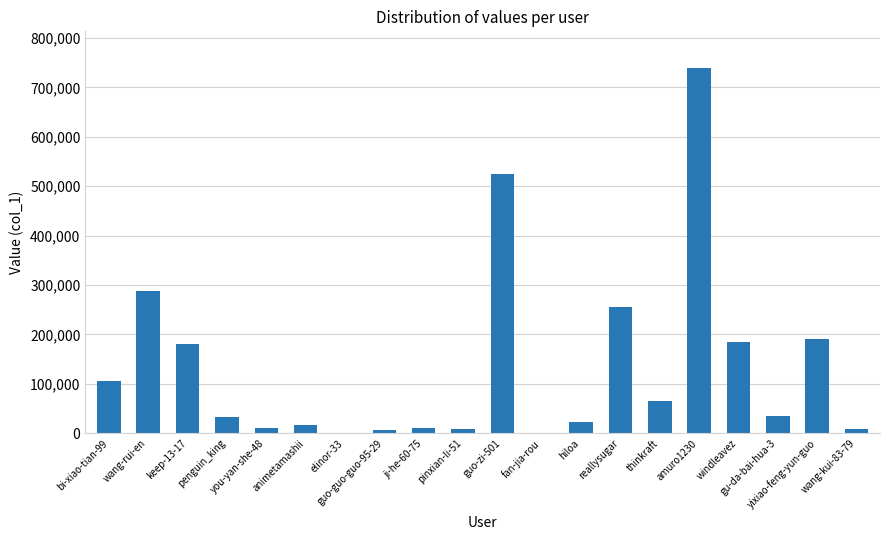

The chart shows a value of 255722 at reallysugar. True or false?

True